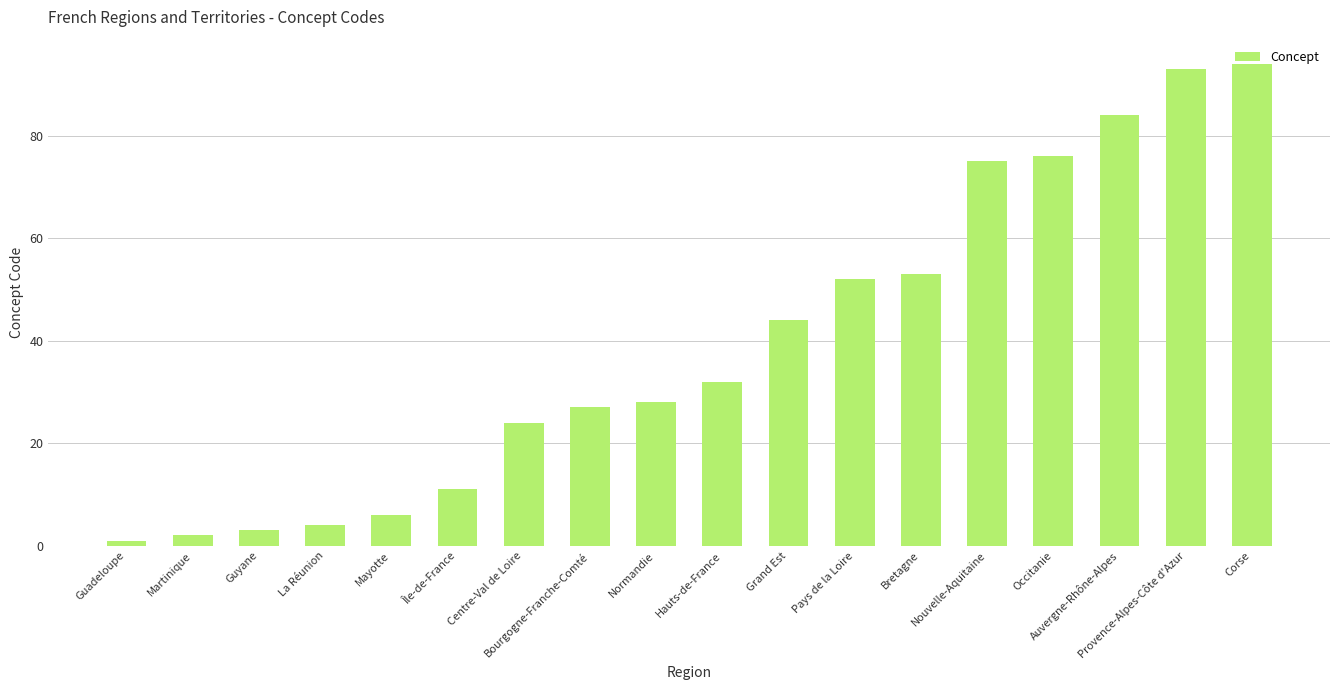

True or false: the data shows 93 at Provence-Alpes-Côte d'Azur.

True